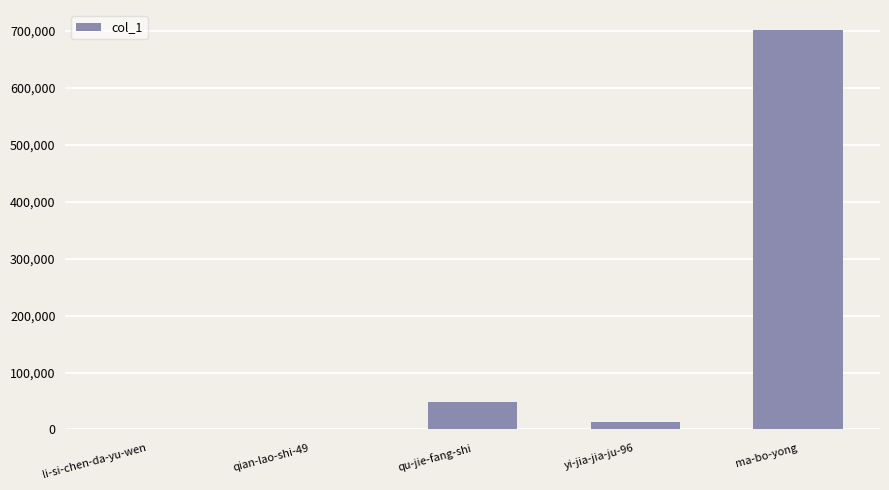

Which label corresponds to the largest value in the chart?

ma-bo-yong